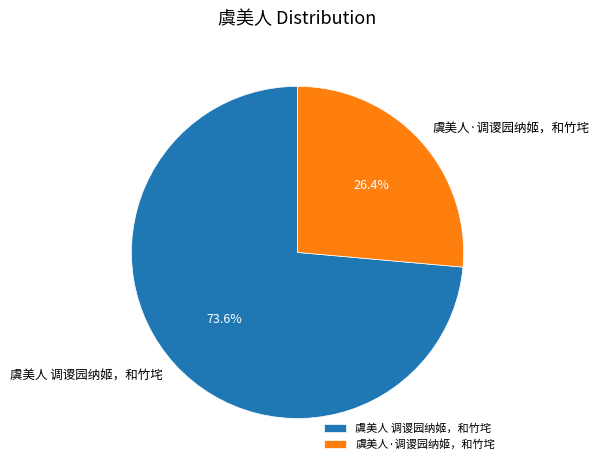

How much of the chart is everything except 虞美人·调谡园纳姬，和竹垞?

73.6%